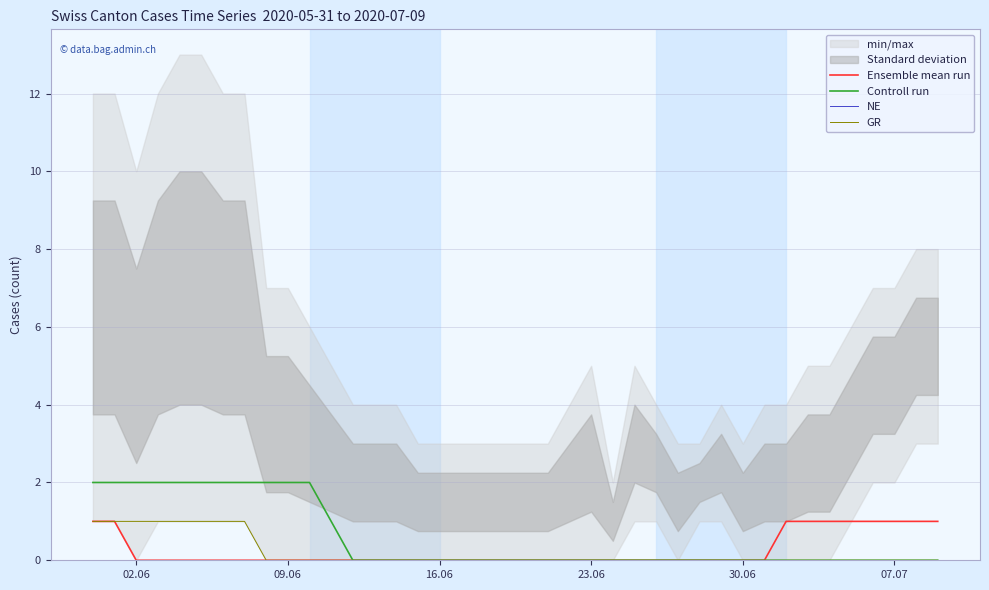

At which label is NE closest to 0?

02.06